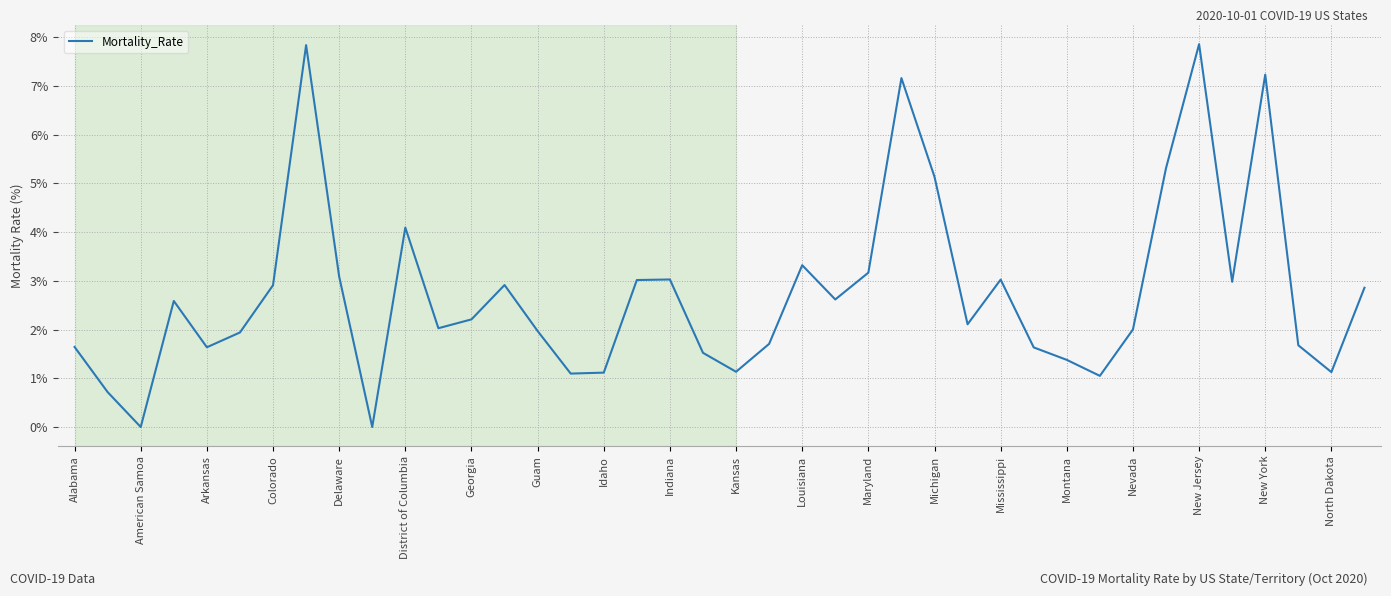

What is the difference between the maximum and minimum values?

7.9